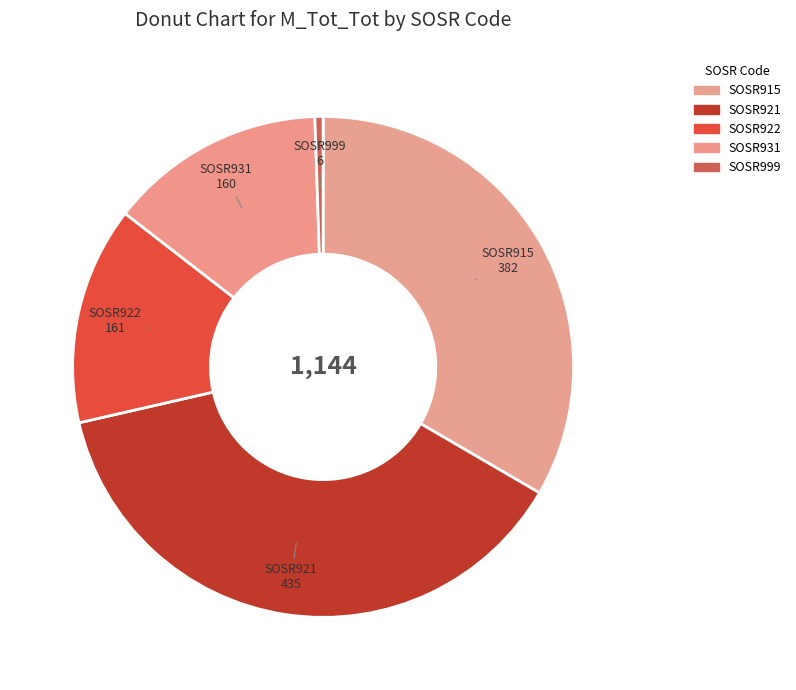

Do SOSR922 and SOSR931 together represent more than half of the pie?

No